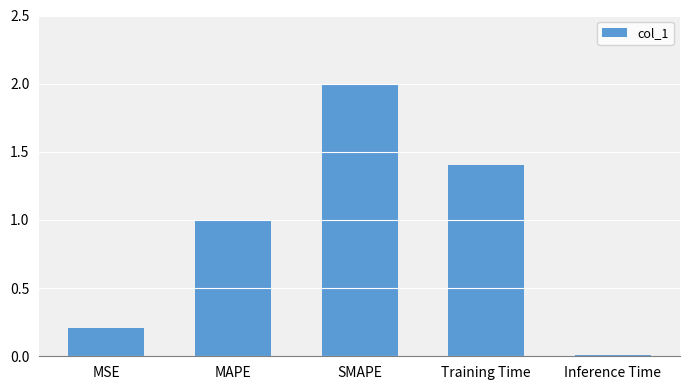

Approximately how many times larger is the value at MAPE compared to Training Time?

0.7